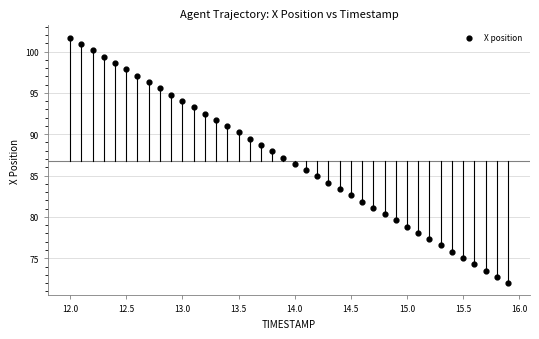

What is the range of Y values (max minus min)?

29.7